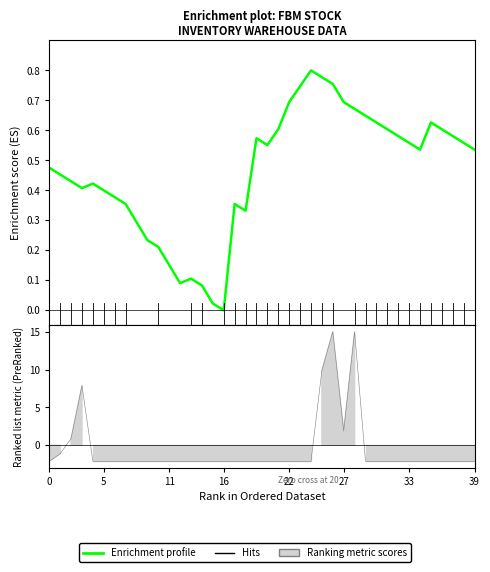

Which category has the lowest value across all series?

16